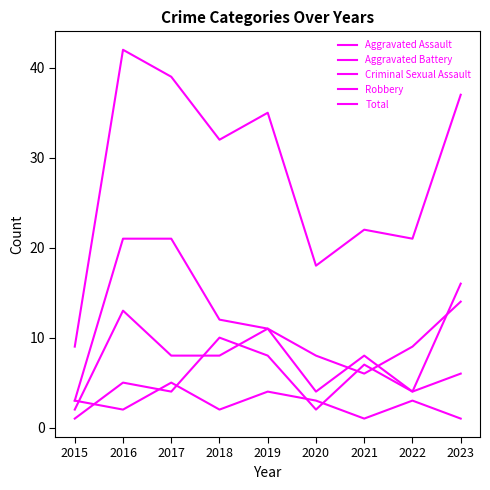

Does the chart display data point markers on the line(s)?

No